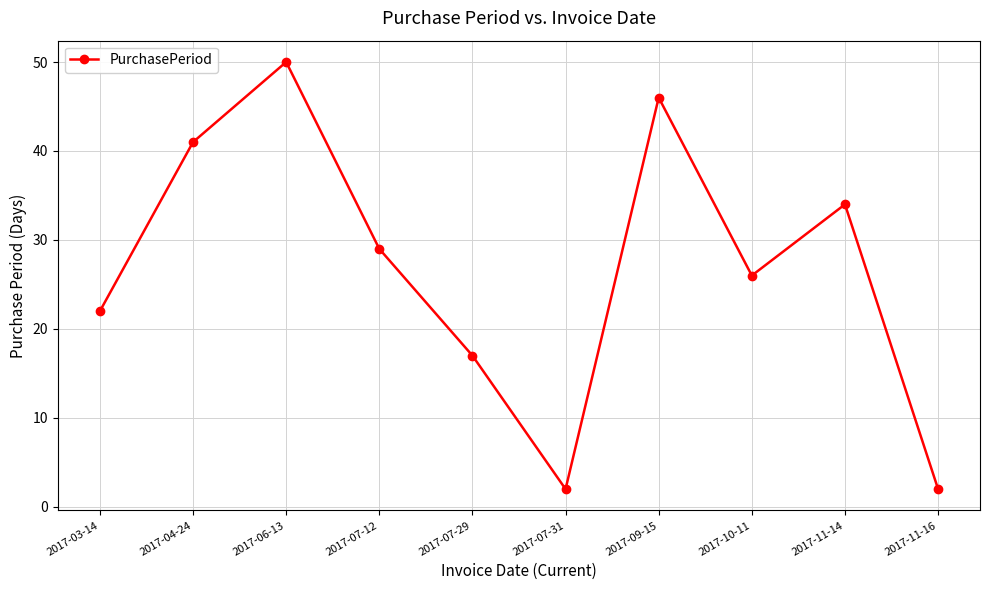

What is the change in value from 2017-06-13 to 2017-07-12?

-21